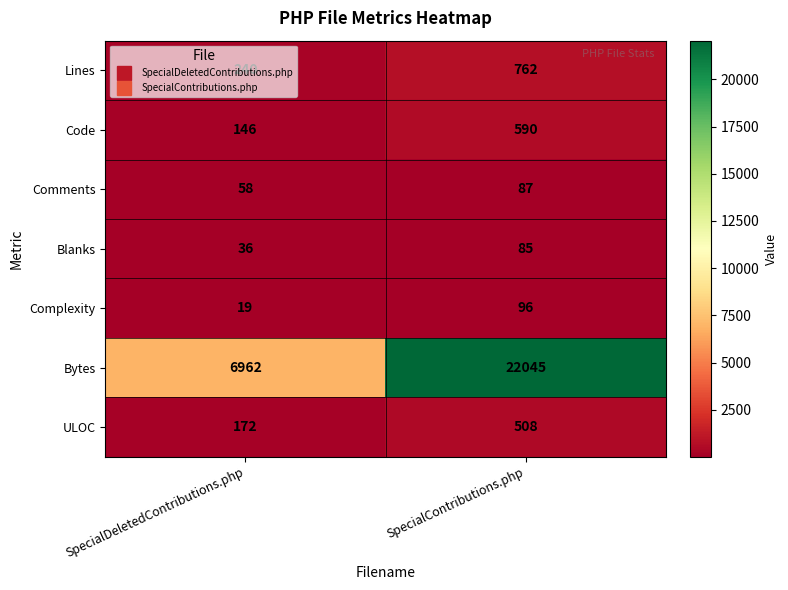

True or false: Complexity has a value of 5 at SpecialDeletedContributions.php.

False